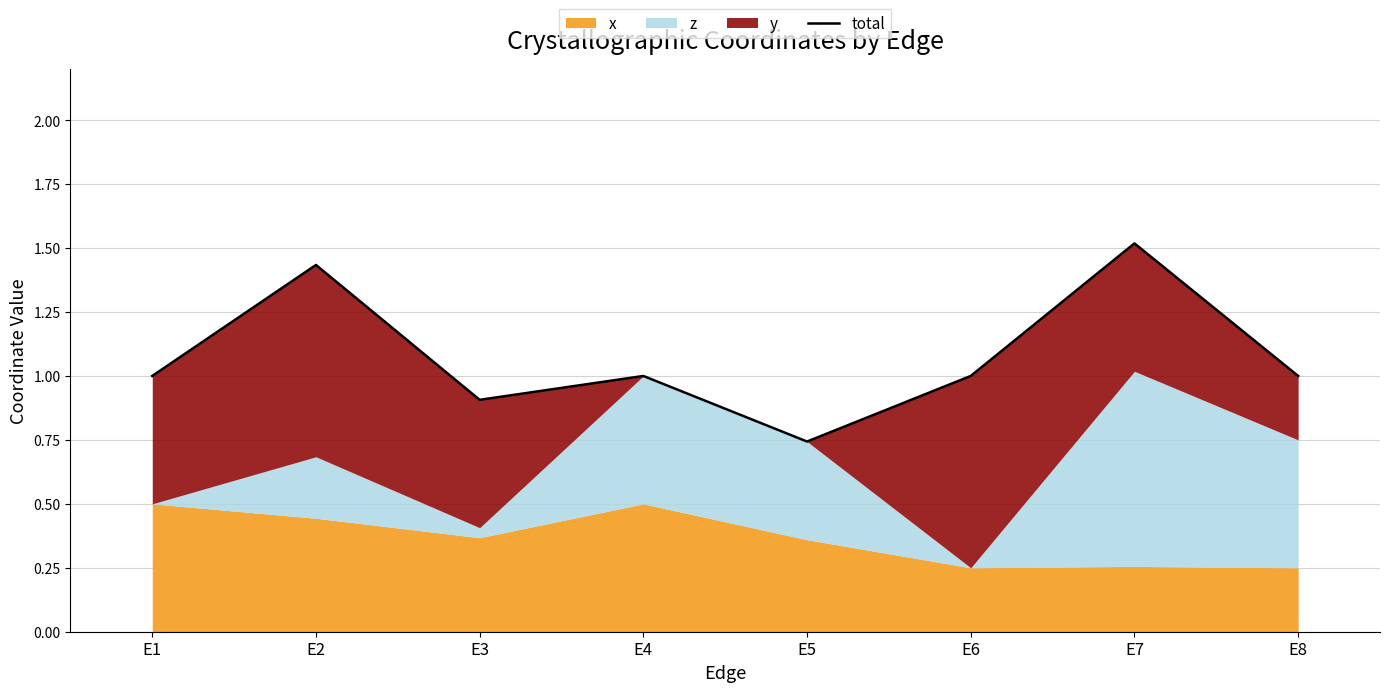

The chart shows a value of 1.0 at E1. True or false?

True